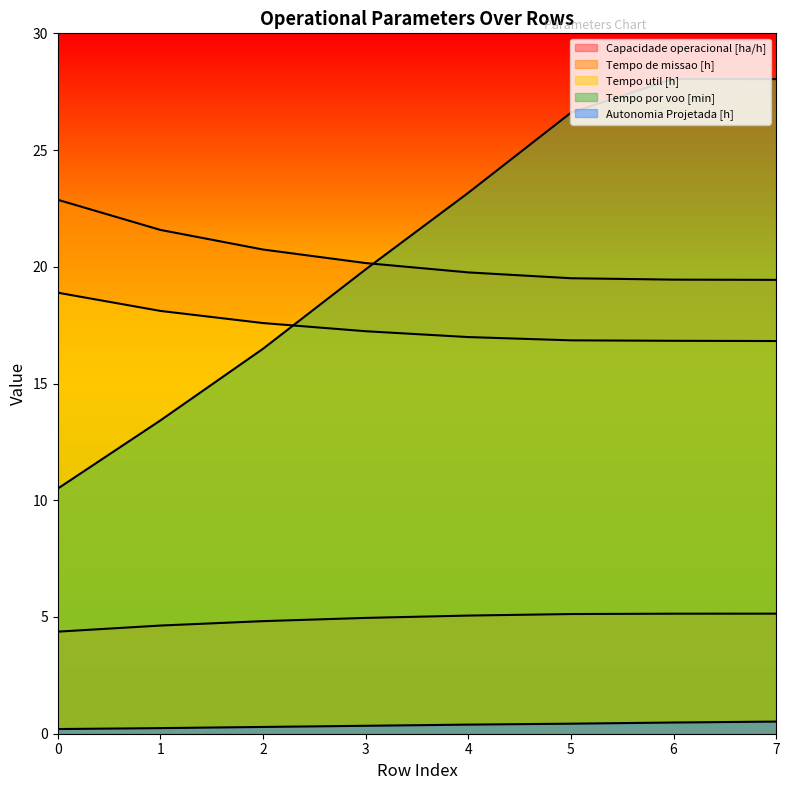

What are all the series names shown in the legend?

Capacidade operacional [ha/h], Tempo de missao [h], Tempo util [h], Tempo por voo [min], Autonomia Projetada [h]